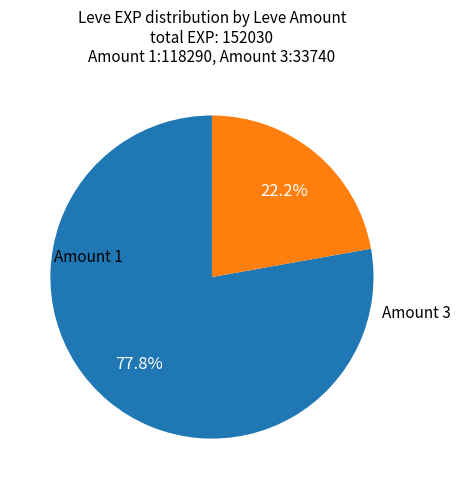

Count the number of slices in the pie.

2